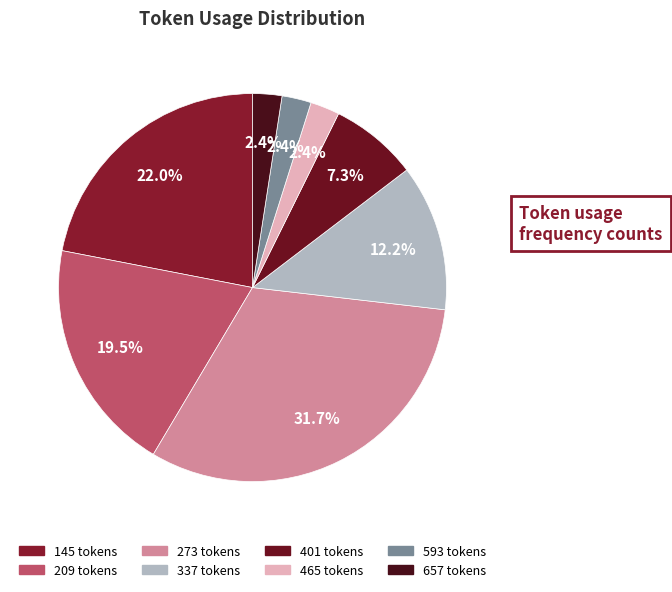

Which slice is the smallest?

465